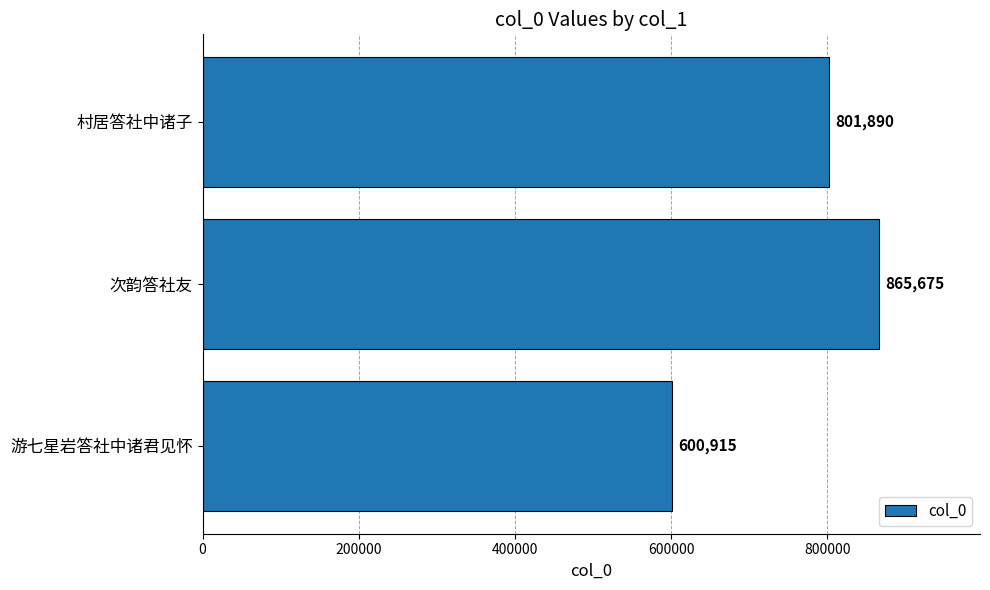

Is it true that the value at 游七星岩答社中诸君见怀 is 299572?

False